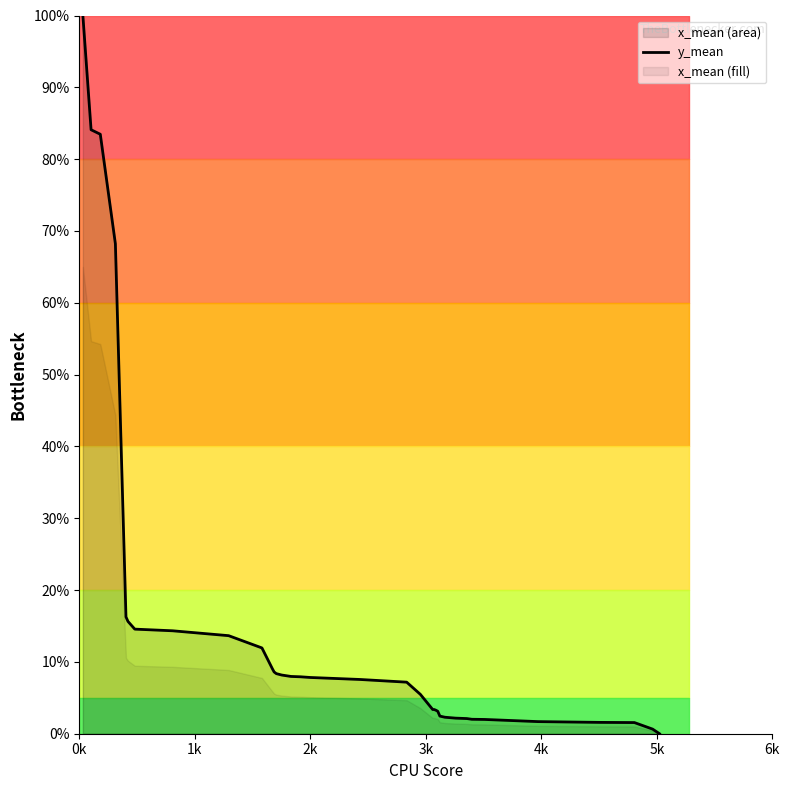

Is it true that the value at 0k is 100.0?

True